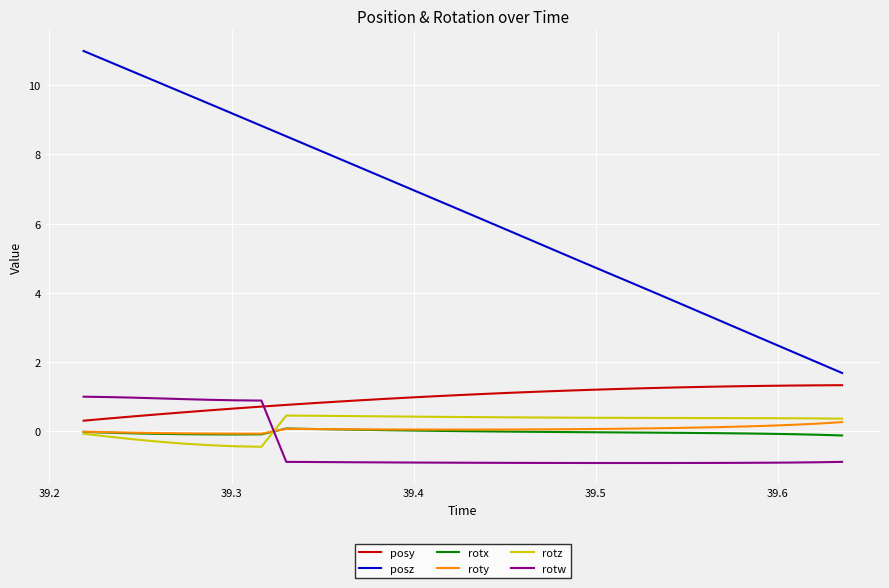

Which series has the largest total across all categories?

posz